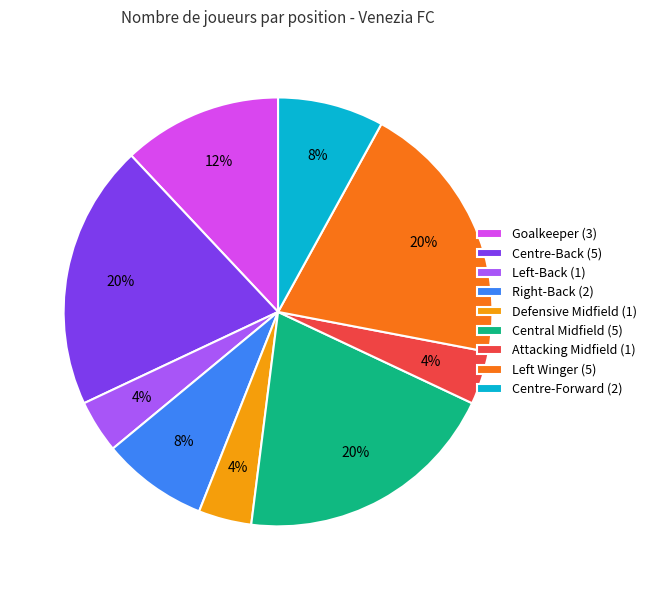

To the nearest percent, what is the difference between the largest and smallest slice percentages?

16%